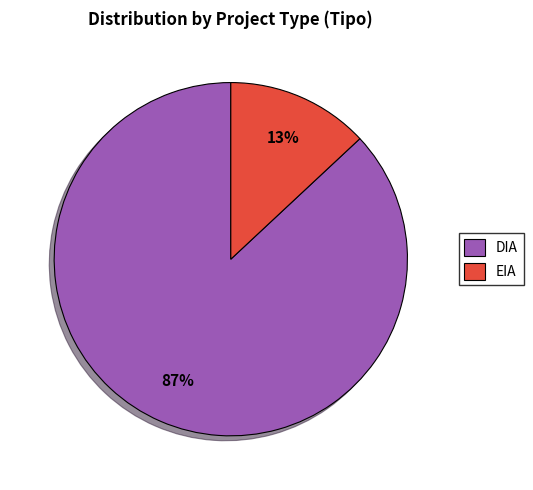

To the nearest percent, what is the combined percentage of EIA and DIA?

100%